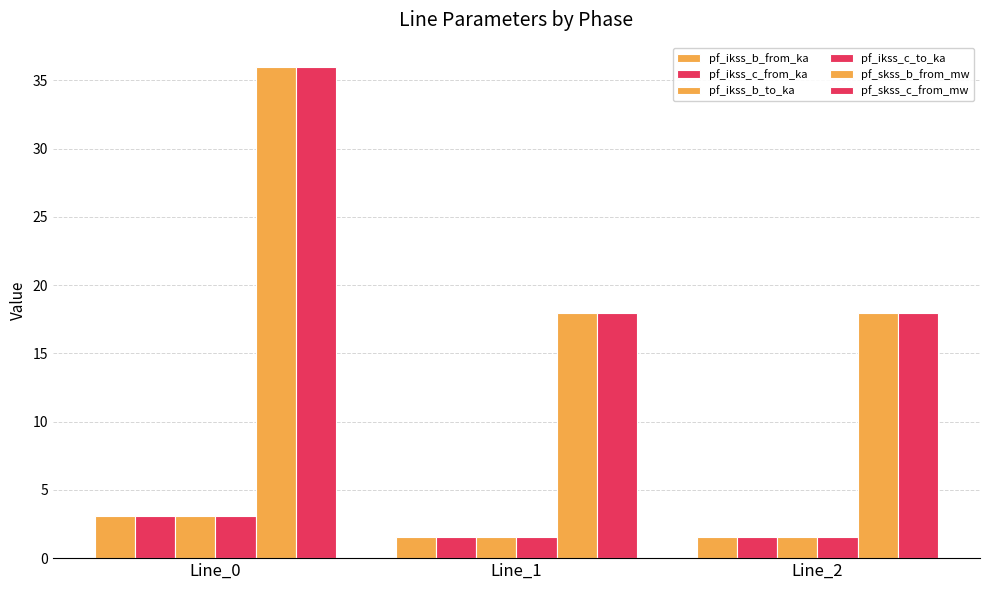

Is it true that pf_skss_b_from_mw equals 18.0 at Line_2?

True